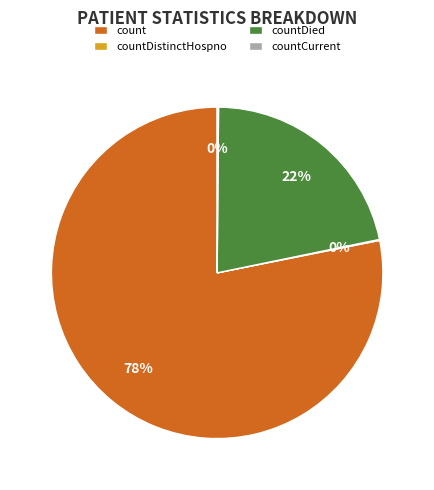

What is the majority slice?

count